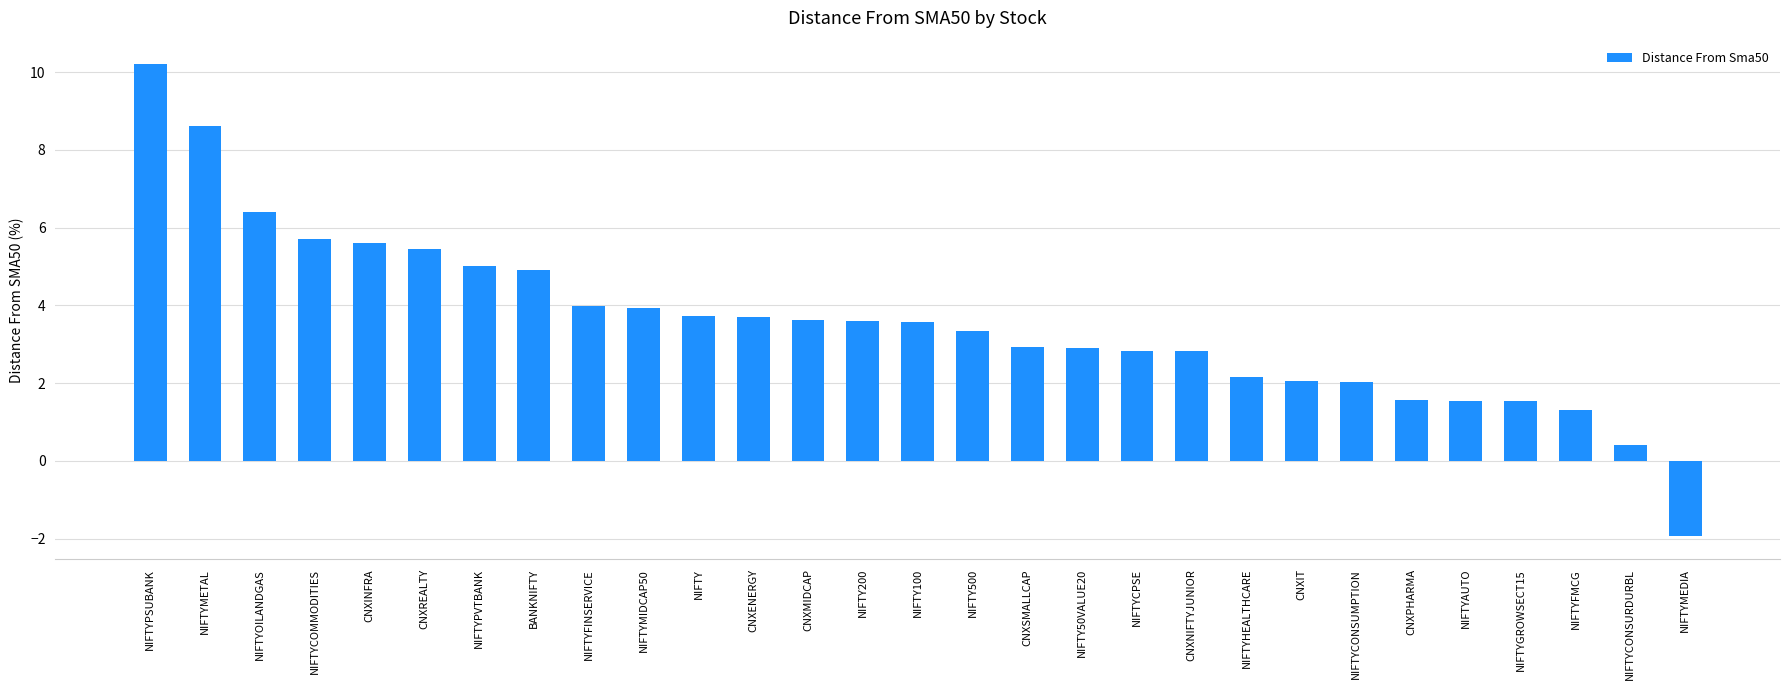

What is the greatest value displayed?

10.2